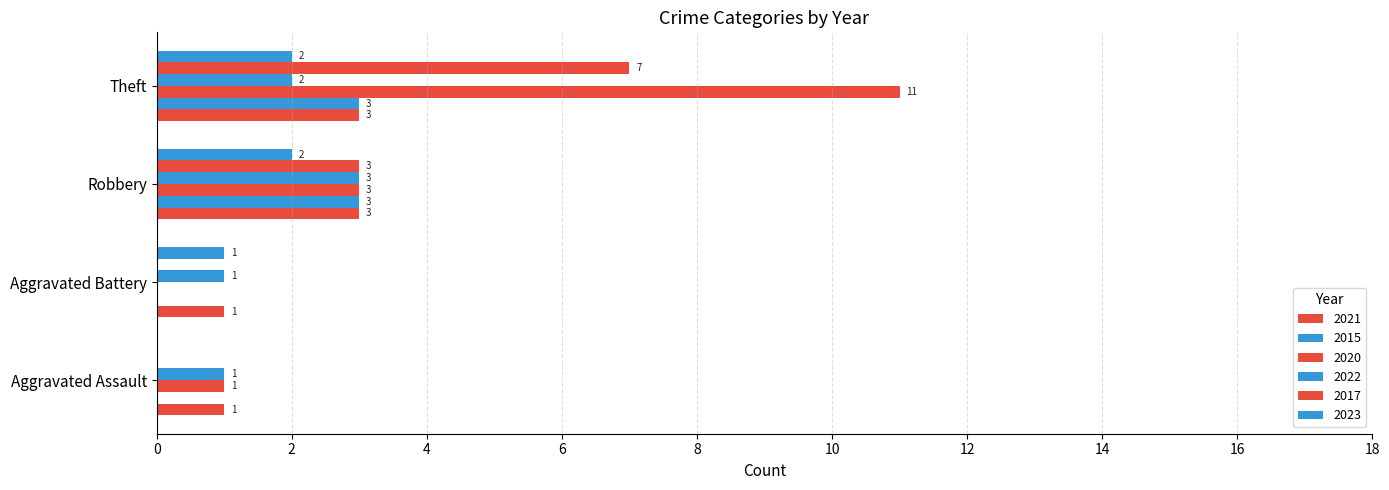

What is the spread (max minus min) of values at Theft?

9